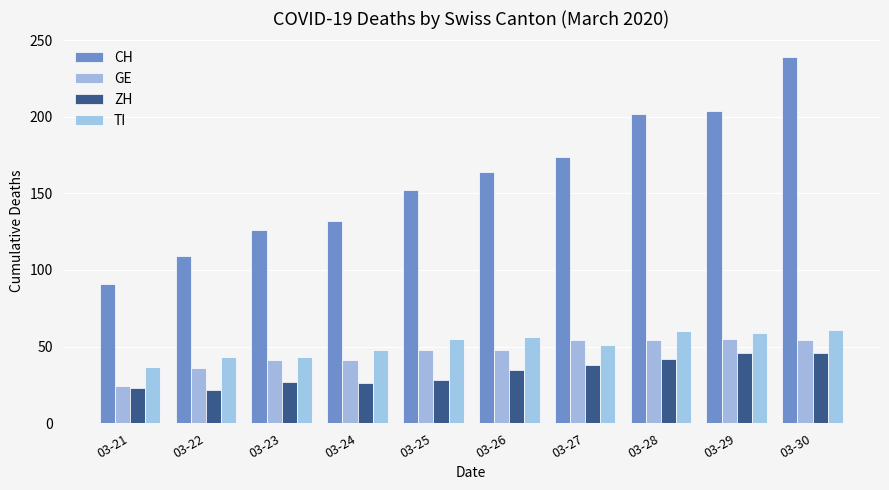

Count the number of data series in this chart.

4